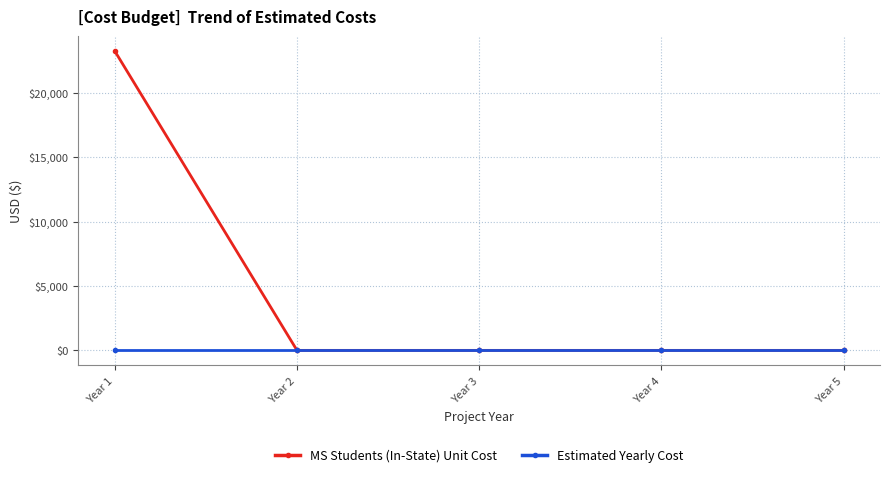

Rank the series by their maximum value, from lowest to highest.

Estimated Yearly Cost, MS Students (In-State) Unit Cost